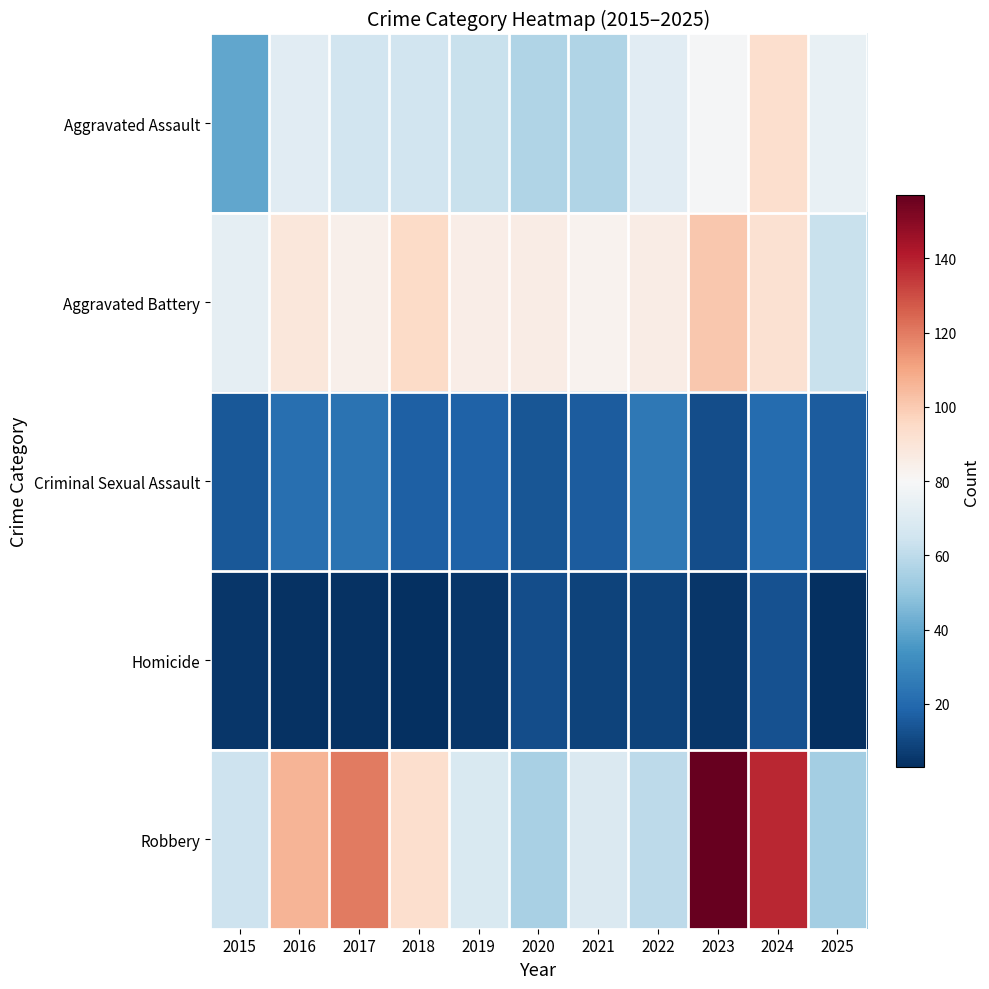

Reading left to right, list all the values displayed in this chart.

Aggravated Assault: 2015=40	2016=71	2017=65	2018=65	2019=63	2020=57	2021=57	2022=71	2023=79	2024=93	2025=74
Aggravated Battery: 2015=73	2016=89	2017=84	2018=95	2019=85	2020=86	2021=83	2022=86	2023=101	2024=92	2025=63
Criminal Sexual Assault: 2015=15	2016=22	2017=23	2018=17	2019=18	2020=14	2021=16	2022=25	2023=12	2024=21	2025=16
Homicide: 2015=5	2016=4	2017=4	2018=3	2019=5	2020=12	2021=9	2022=9	2023=5	2024=13	2025=3
Robbery: 2015=64	2016=106	2017=120	2018=93	2019=68	2020=55	2021=69	2022=60	2023=157	2024=138	2025=54